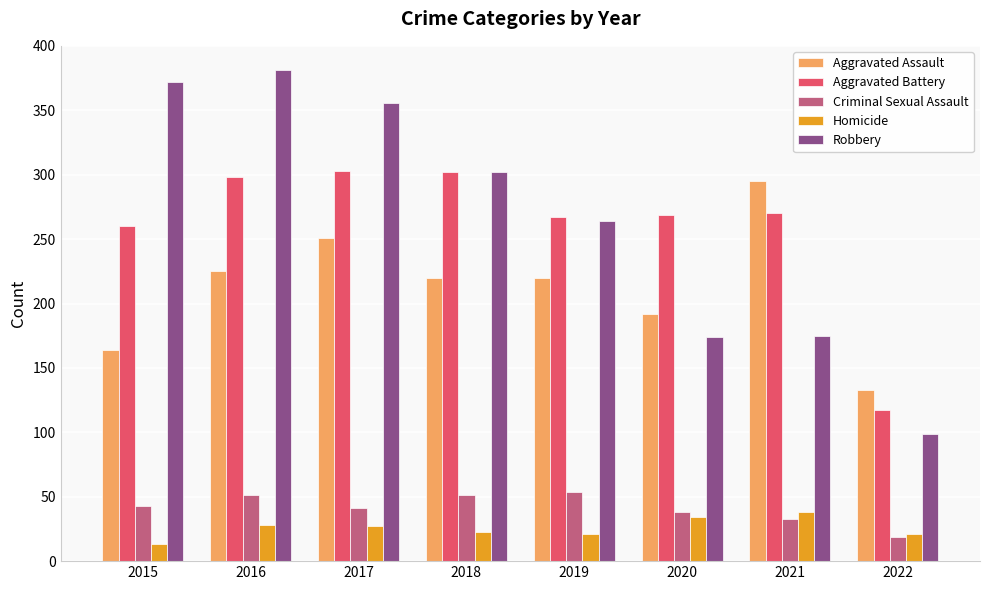

What is the difference between the second highest and second lowest values in the Homicide series?

13